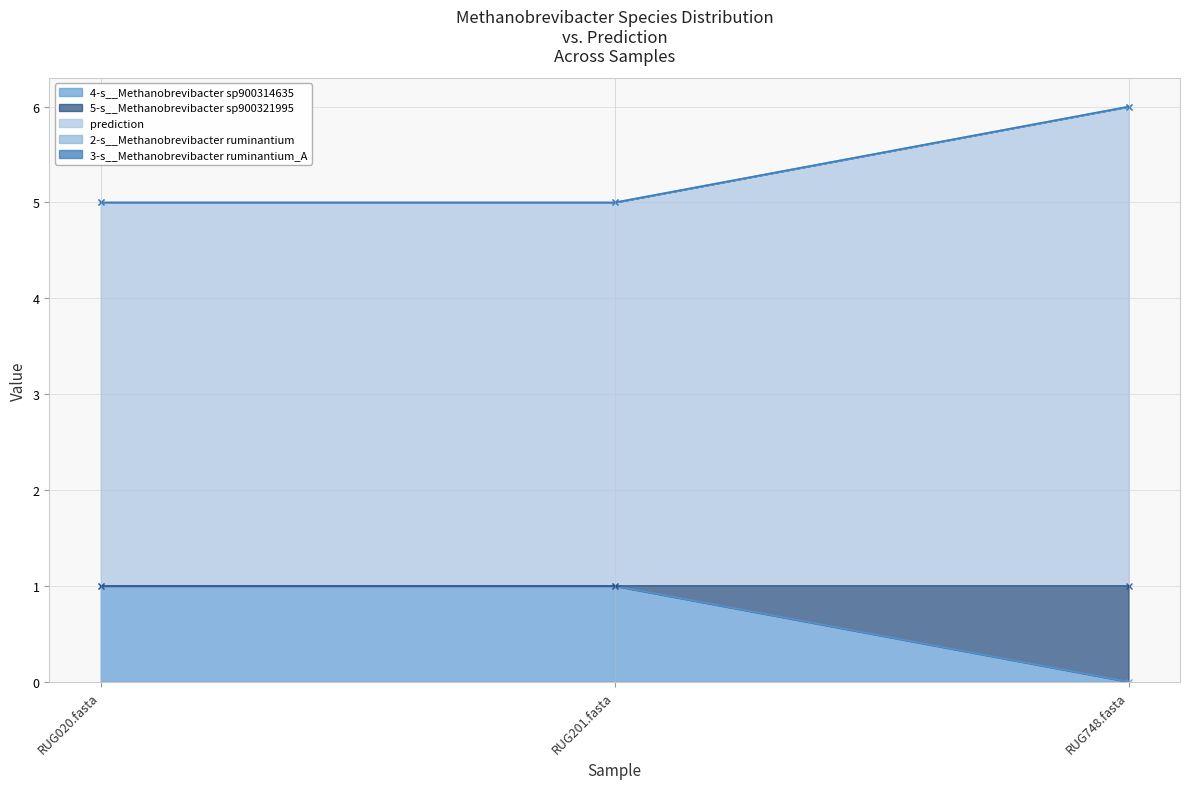

Rank the series by their maximum value, from lowest to highest.

4-s__Methanobrevibacter sp900314635, 5-s__Methanobrevibacter sp900321995, prediction